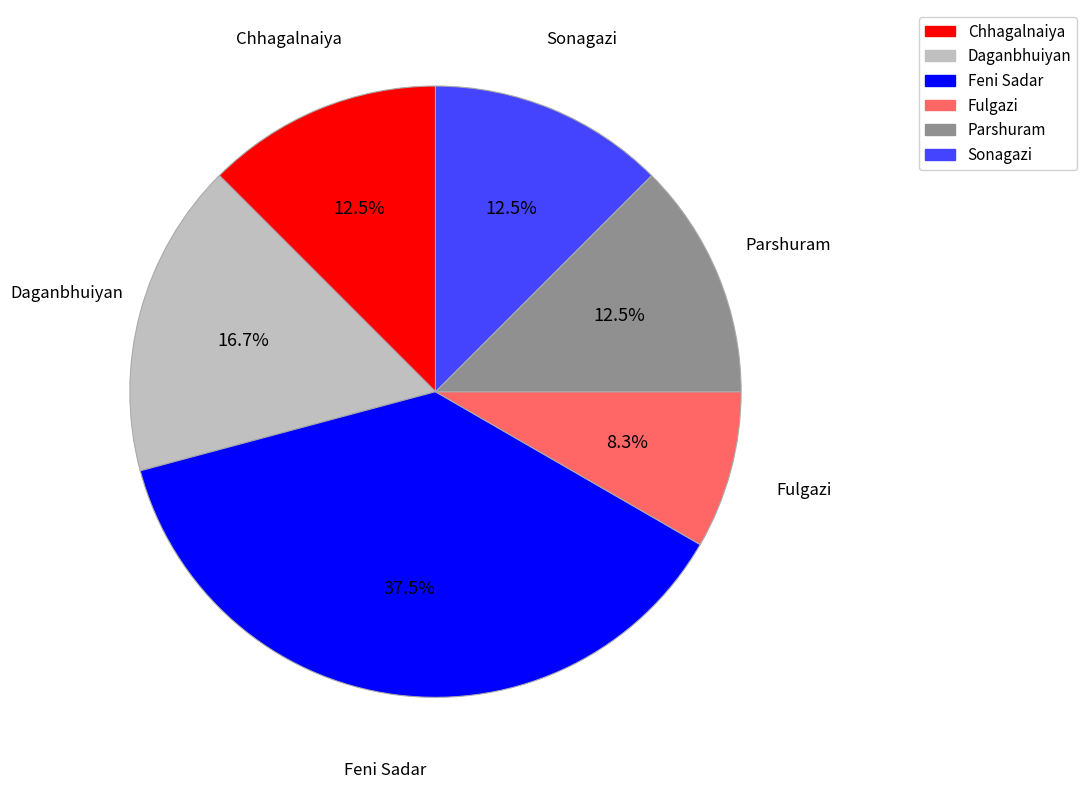

How many segments does this pie chart have?

6